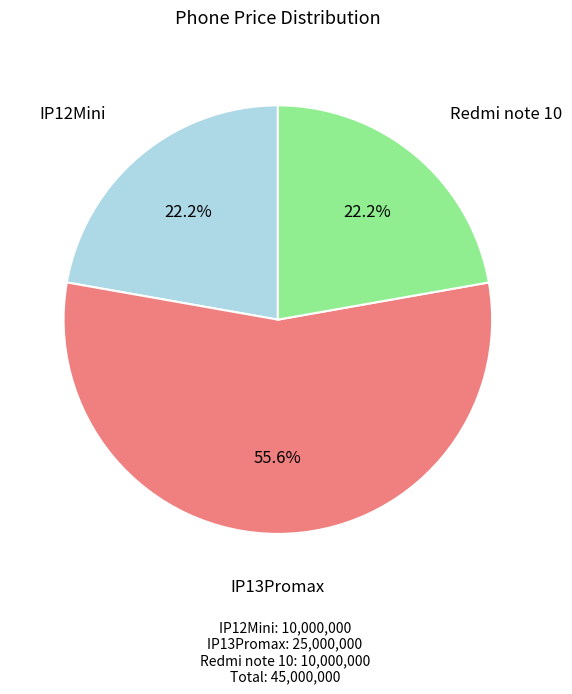

Count the number of slices in the pie.

3